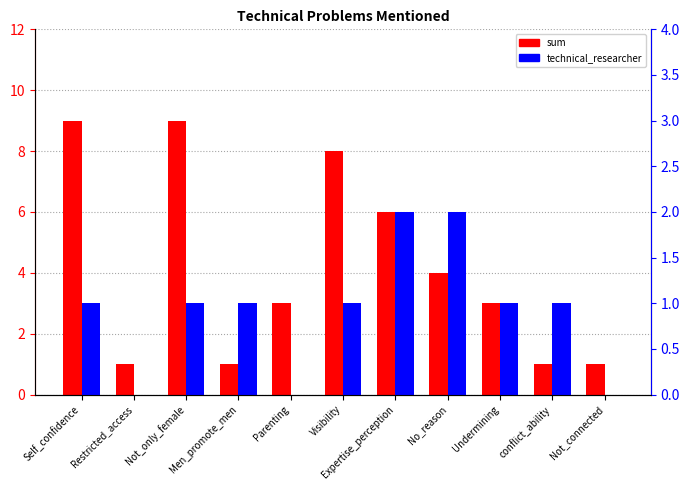

What are all the series names shown in the legend?

sum, technical_researcher